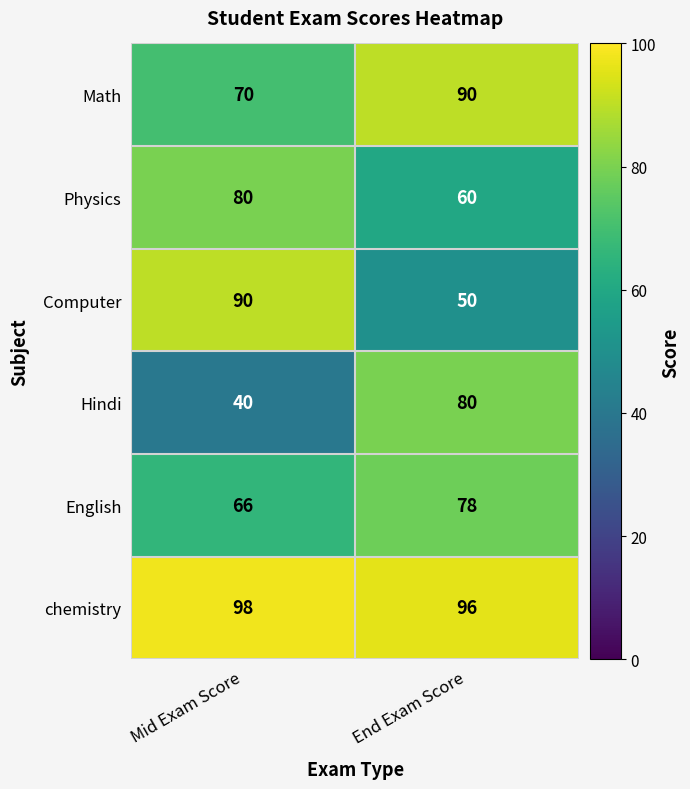

Reading left to right, what are all the values shown in this chart?

Math: Mid Exam Score=70	End Exam Score=90
Physics: Mid Exam Score=80	End Exam Score=60
Computer: Mid Exam Score=90	End Exam Score=50
Hindi: Mid Exam Score=40	End Exam Score=80
English: Mid Exam Score=66	End Exam Score=78
chemistry: Mid Exam Score=98	End Exam Score=96